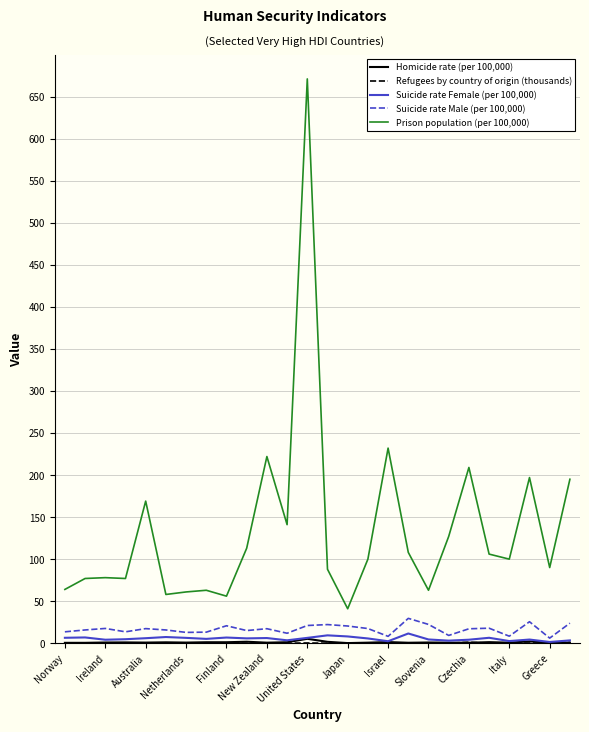

Which series has the widest spread of values?

Prison population (per 100,000)